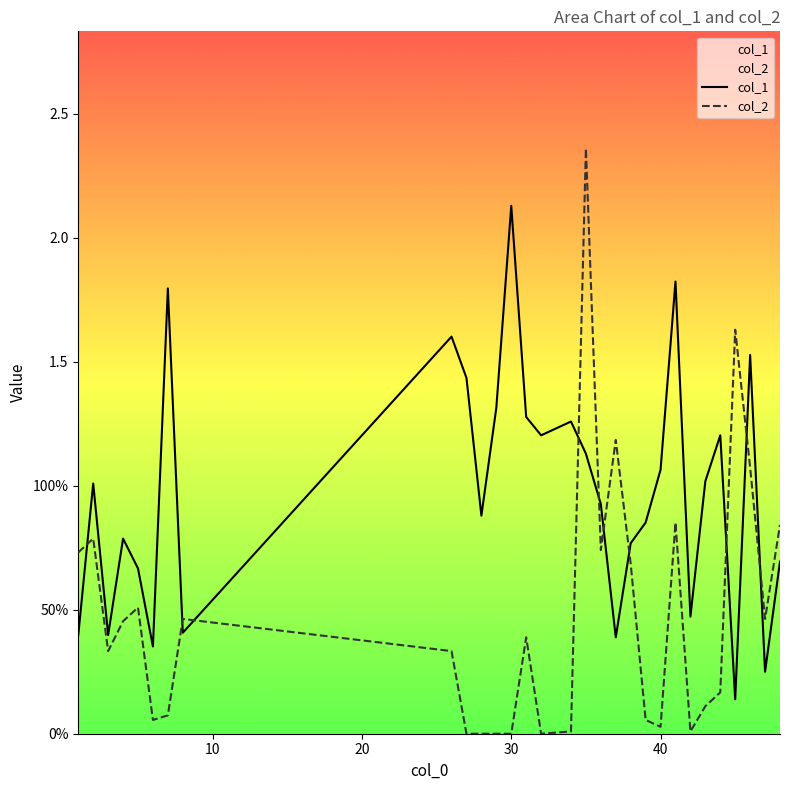

Reading left to right, extract all data points from this chart.

col_1: 0.4	1.0	0.4	0.8	0.7	0.4	1.8	0.4	1.6	1.4	0.9	1.3	2.1	1.3	1.2	1.3	1.1	0.9	0.4	0.8	0.9	1.1	1.8	0.5	1.0	1.2	0.1	1.5	0.2	0.7
col_2: 0.7	0.8	0.3	0.5	0.5	0.1	0.1	0.5	0.3	0.0	0.0	0.0	0.0	0.4	0.0	0.0	2.4	0.7	1.2	0.7	0.1	0.0	0.9	0.0	0.1	0.2	1.6	1.1	0.5	0.8